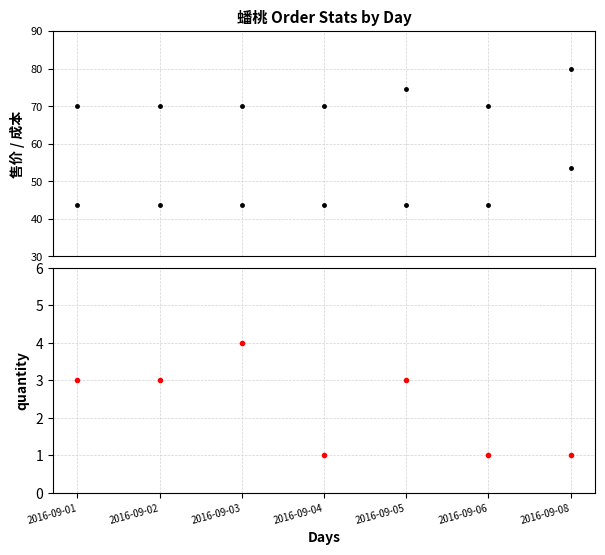

What are all the series names shown in the legend?

售价, 成本, quantity